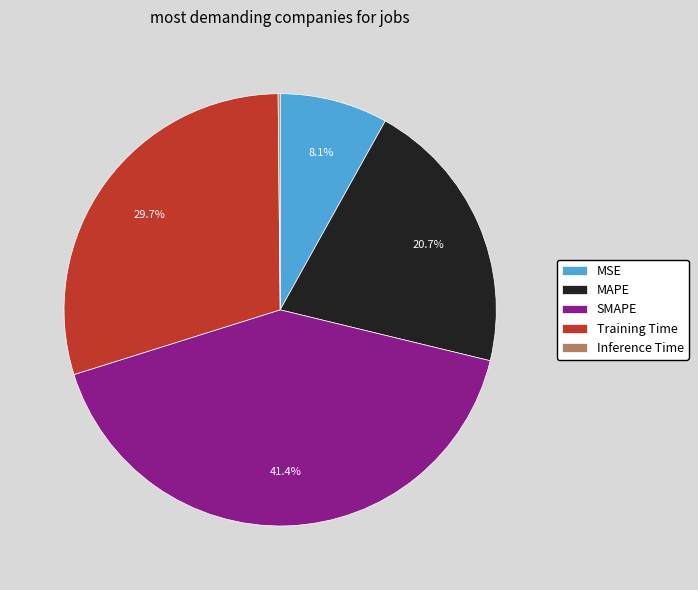

Which has a higher value, MAPE or SMAPE?

SMAPE